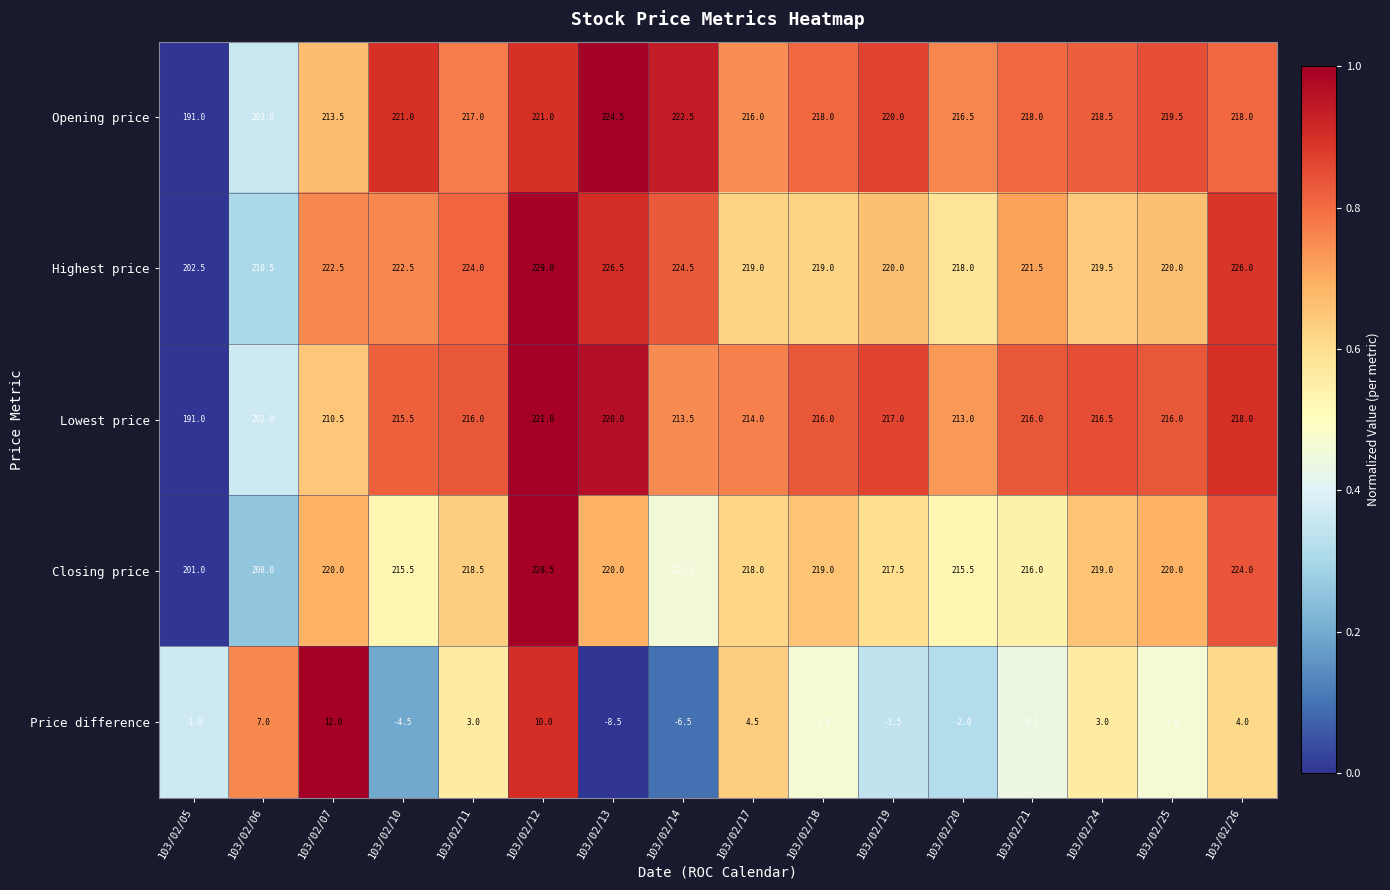

Read the Closing price value at 103/02/06.

208.0